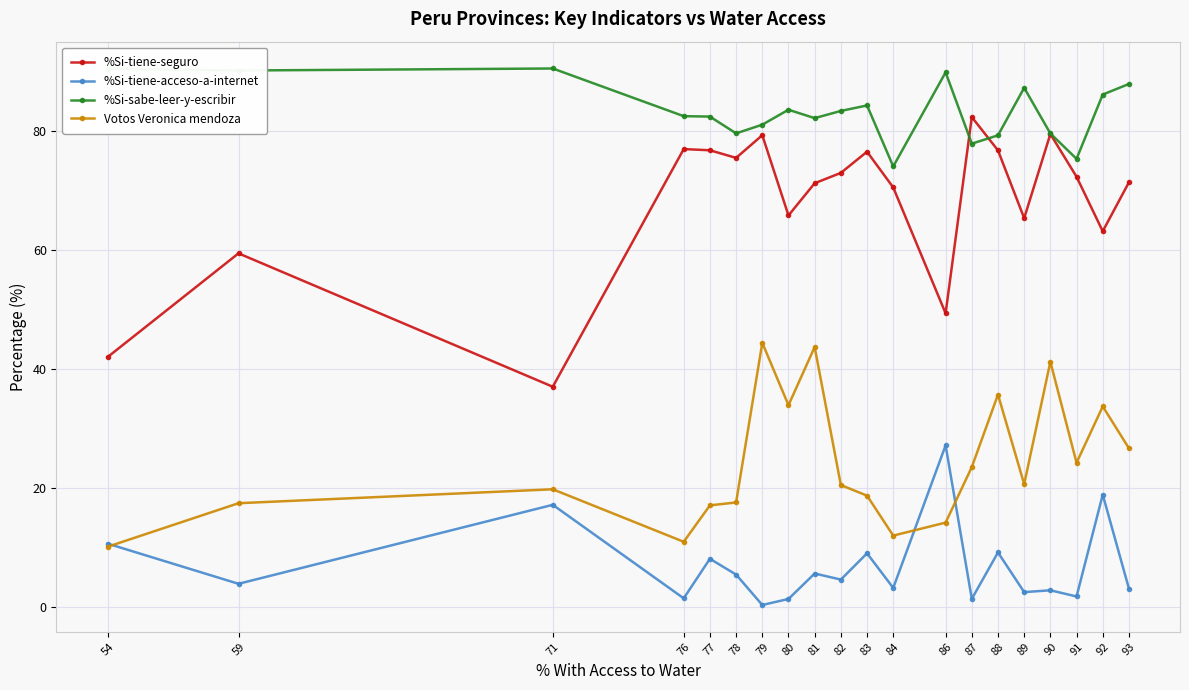

Does the chart display data point markers on the line(s)?

Yes